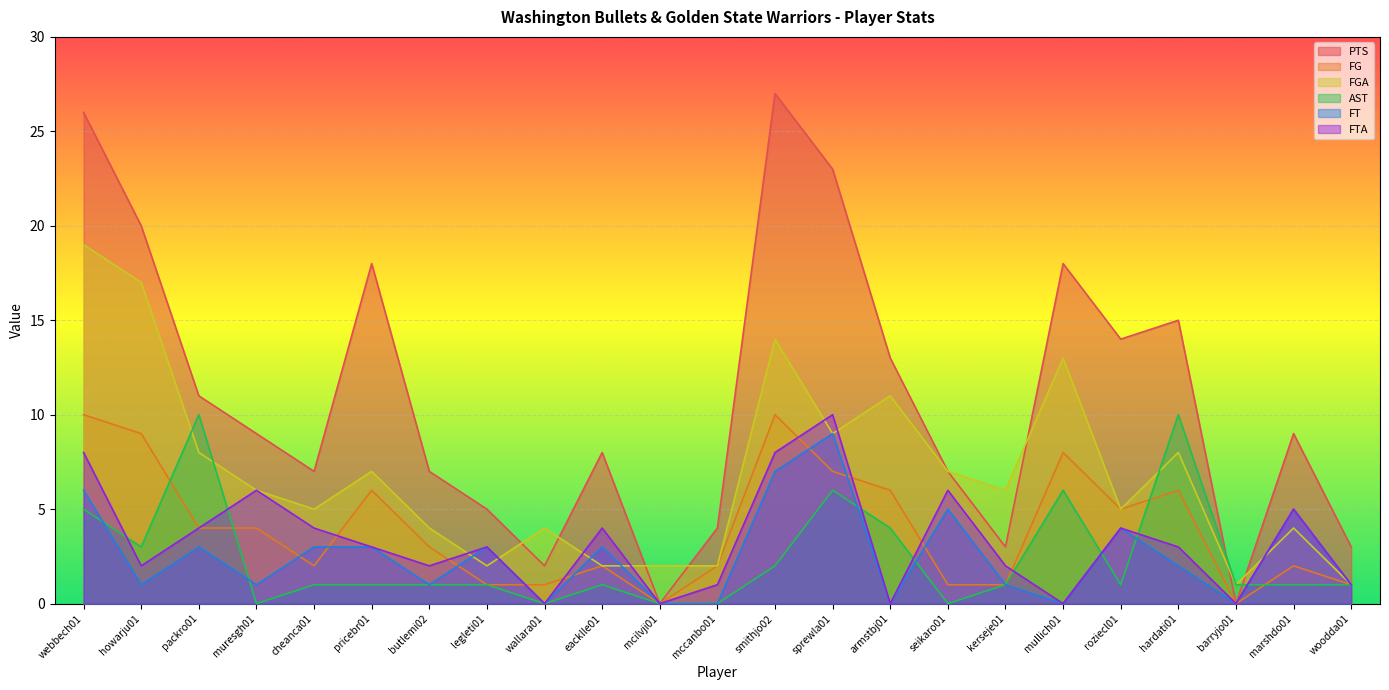

How many distinct data groups are displayed?

6